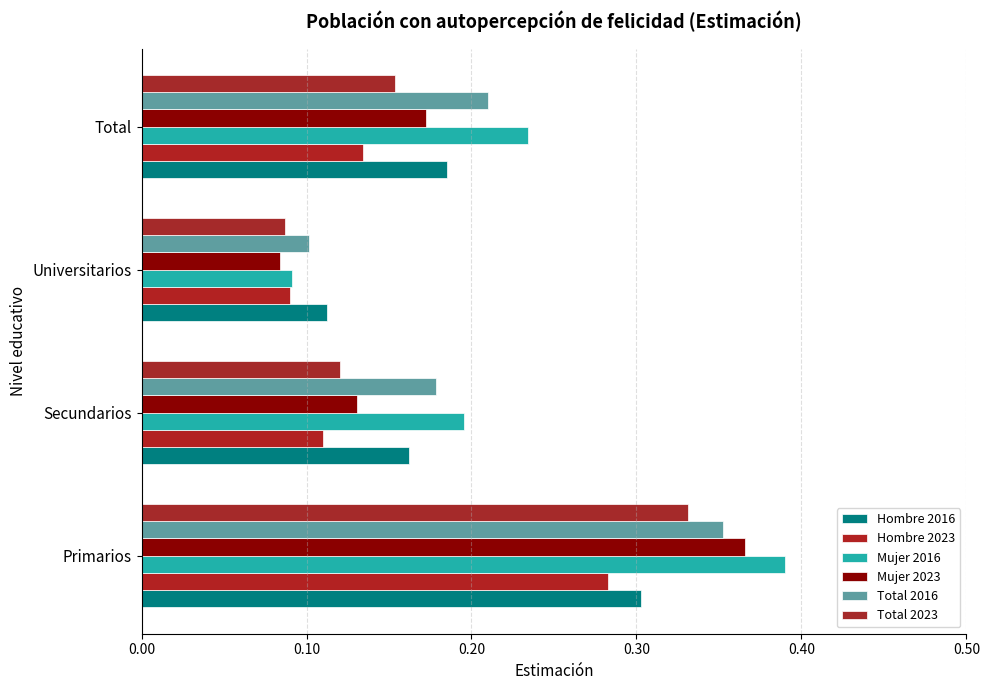

Count the number of data series in this chart.

6